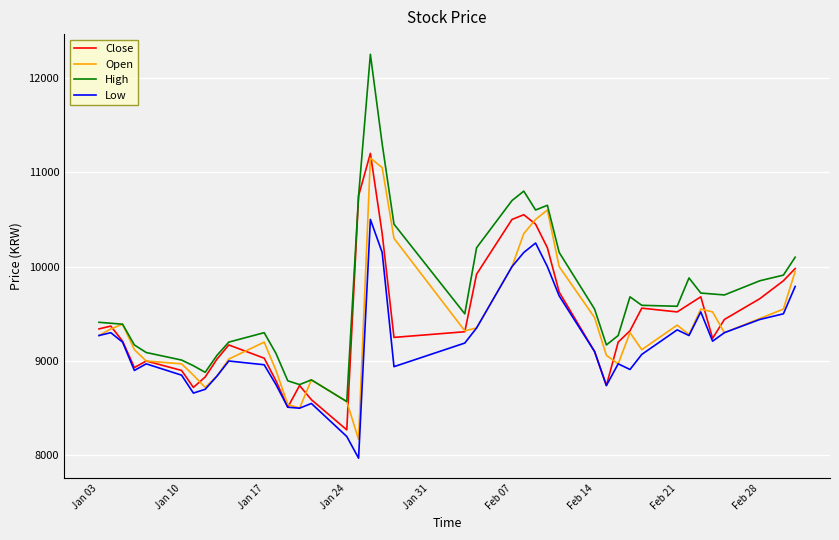

What is the maximum value for High?

12250